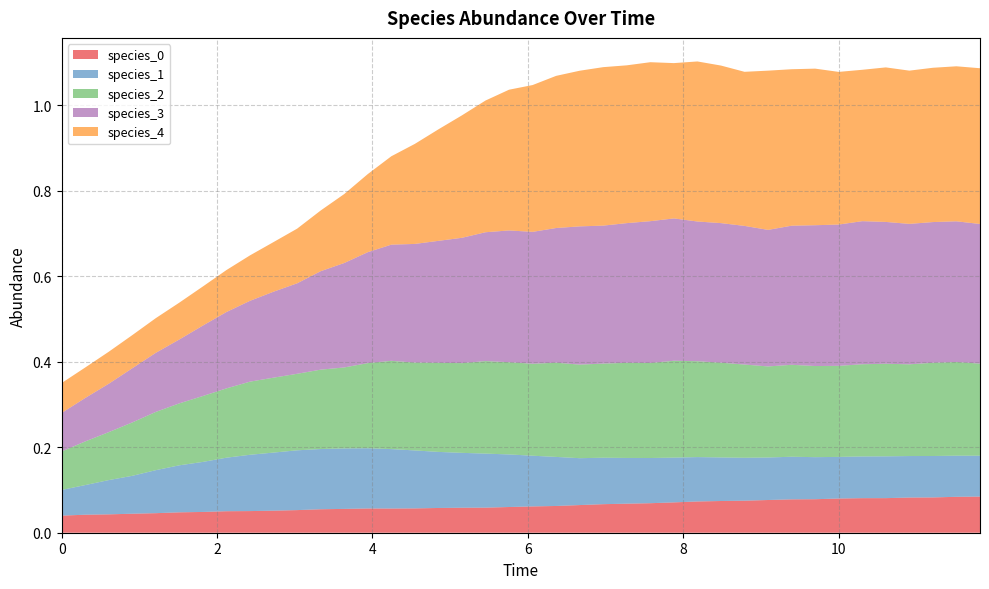

Reading right to left, what are all the values shown in this chart?

species_0: 0.1	0.1	0.1	0.1	0.1	0.1	0.1	0.1	0.1	0.1	0.1	0.1	0.1	0.1	0.1	0.1	0.1	0.1	0.1	0.1	0.1	0.1	0.1	0.1	0.1	0.1	0.1	0.1	0.1	0.1	0.1	0.1	0.1	0.0	0.0	0.0	0.0	0.0	0.0	0.0
species_1: 0.1	0.1	0.1	0.1	0.1	0.1	0.1	0.1	0.1	0.1	0.1	0.1	0.1	0.1	0.1	0.1	0.1	0.1	0.1	0.1	0.1	0.1	0.1	0.1	0.1	0.1	0.1	0.1	0.1	0.1	0.1	0.1	0.1	0.1	0.1	0.1	0.1	0.1	0.1	0.1
species_2: 0.2	0.2	0.2	0.2	0.2	0.2	0.2	0.2	0.2	0.2	0.2	0.2	0.2	0.2	0.2	0.2	0.2	0.2	0.2	0.2	0.2	0.2	0.2	0.2	0.2	0.2	0.2	0.2	0.2	0.2	0.2	0.2	0.2	0.2	0.1	0.1	0.1	0.1	0.1	0.1
species_3: 0.3	0.3	0.3	0.3	0.3	0.3	0.3	0.3	0.3	0.3	0.3	0.3	0.3	0.3	0.3	0.3	0.3	0.3	0.3	0.3	0.3	0.3	0.3	0.3	0.3	0.3	0.3	0.2	0.2	0.2	0.2	0.2	0.2	0.2	0.1	0.1	0.1	0.1	0.1	0.1
species_4: 0.4	0.4	0.4	0.4	0.4	0.4	0.4	0.4	0.4	0.4	0.4	0.4	0.4	0.4	0.4	0.4	0.4	0.4	0.4	0.3	0.3	0.3	0.3	0.3	0.2	0.2	0.2	0.2	0.1	0.1	0.1	0.1	0.1	0.1	0.1	0.1	0.1	0.1	0.1	0.1